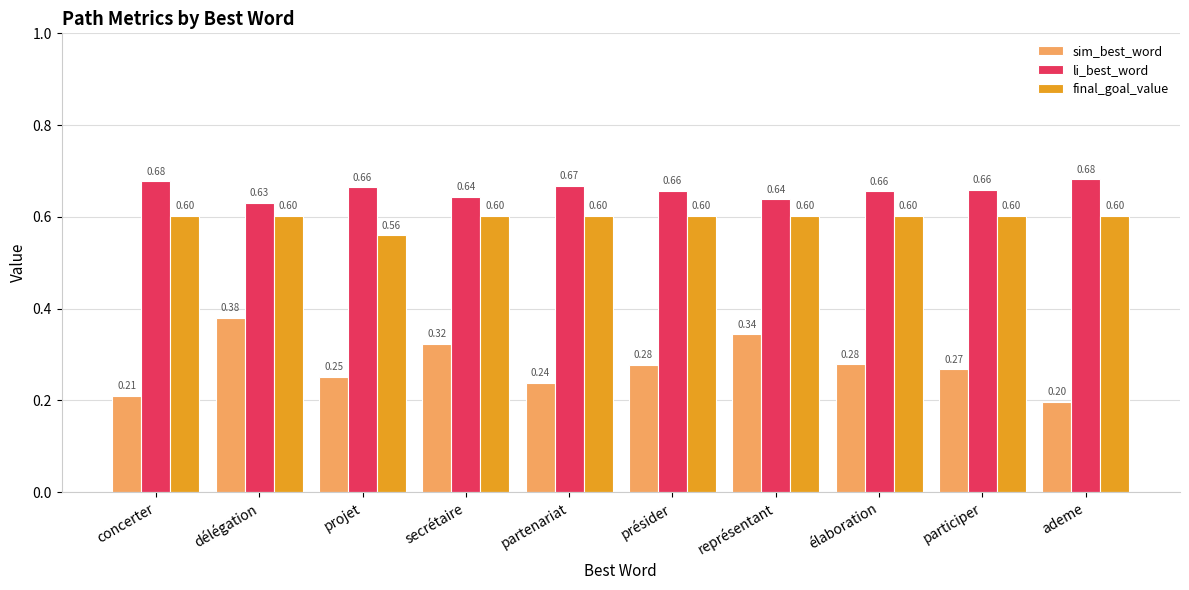

How many final_goal_value values are between 0 and 1?

10